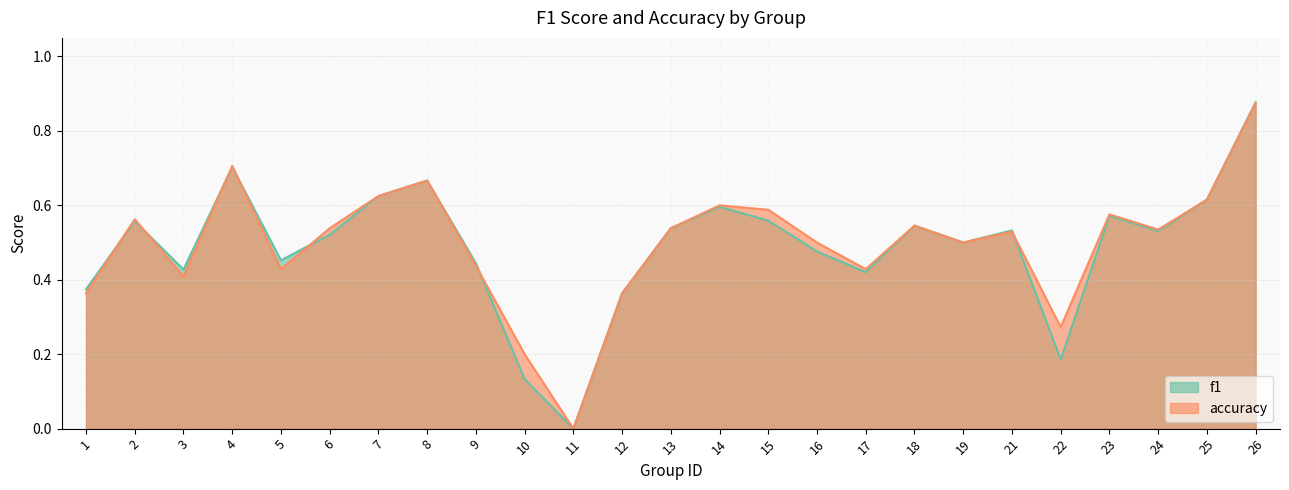

List the labels in order of f1 value, smallest first.

11, 10, 22, 12, 1, 17, 3, 9, 5, 16, 19, 6, 24, 21, 13, 18, 2, 15, 23, 14, 25, 7, 8, 4, 26